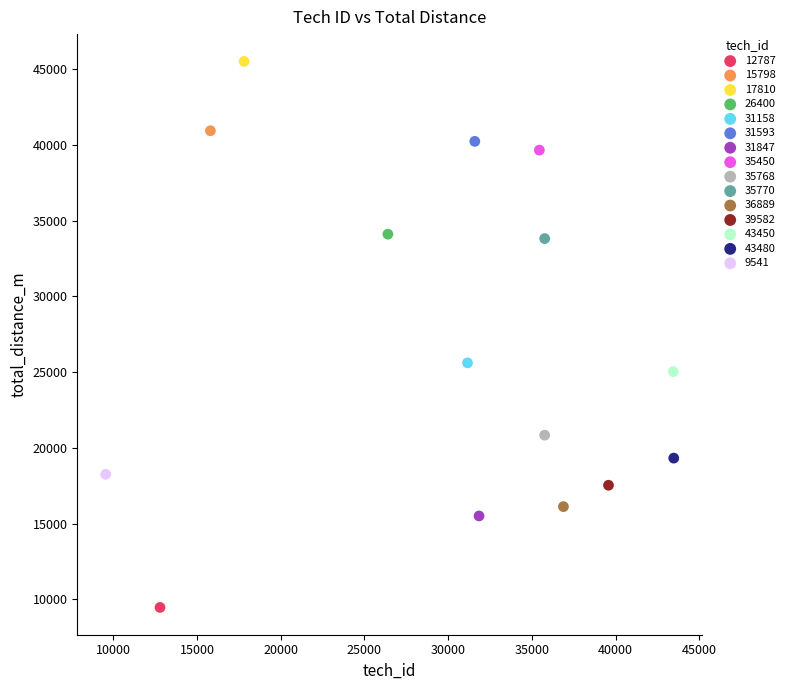

Which series reaches the minimum Y coordinate?

12787